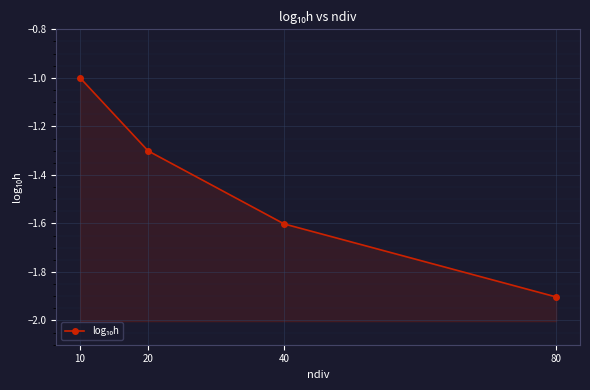

The chart shows a value of -1.8 at 10. True or false?

False